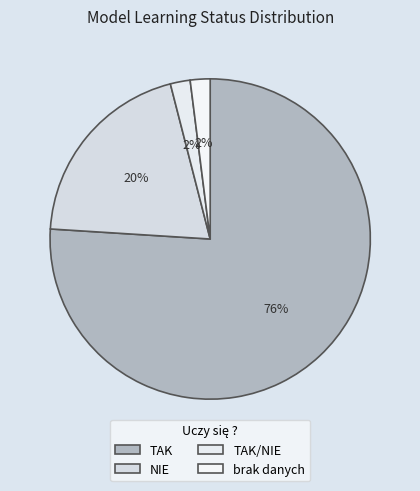

The TAK slice represents 89% of the pie. True or false?

False